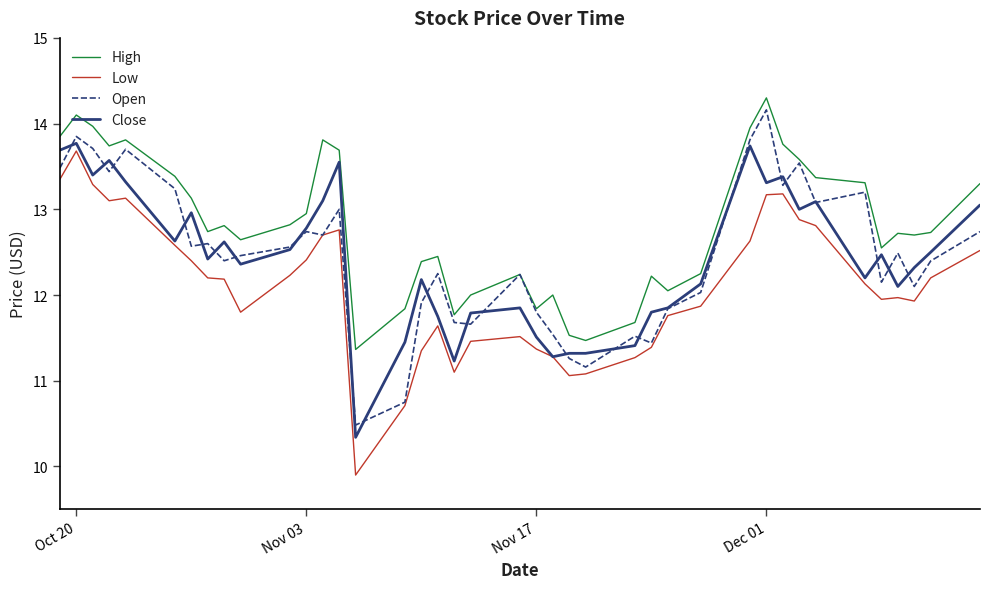

What is the smallest value displayed?

9.9